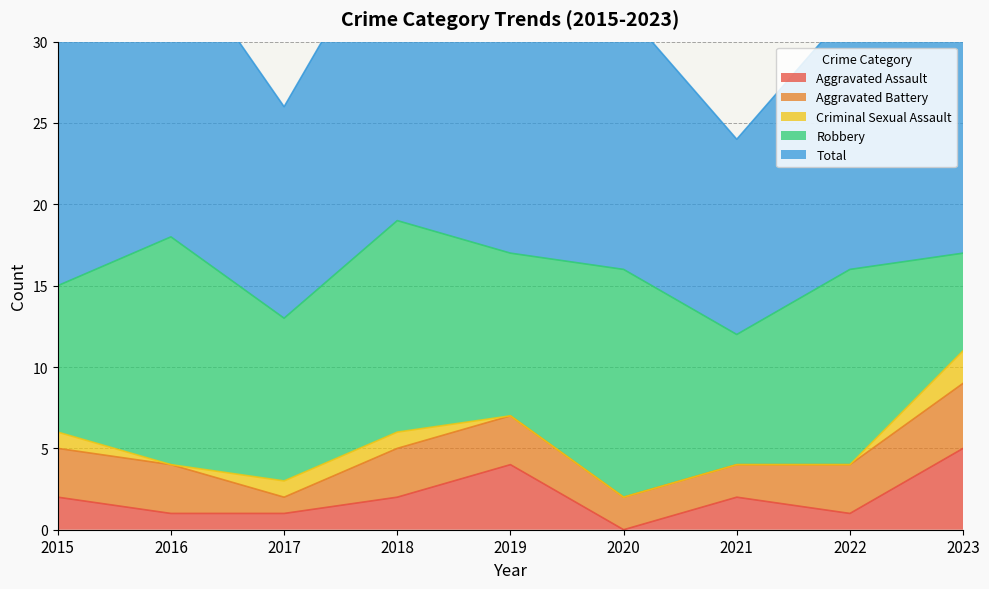

Where is Aggravated Assault nearest to the value 2?

2015